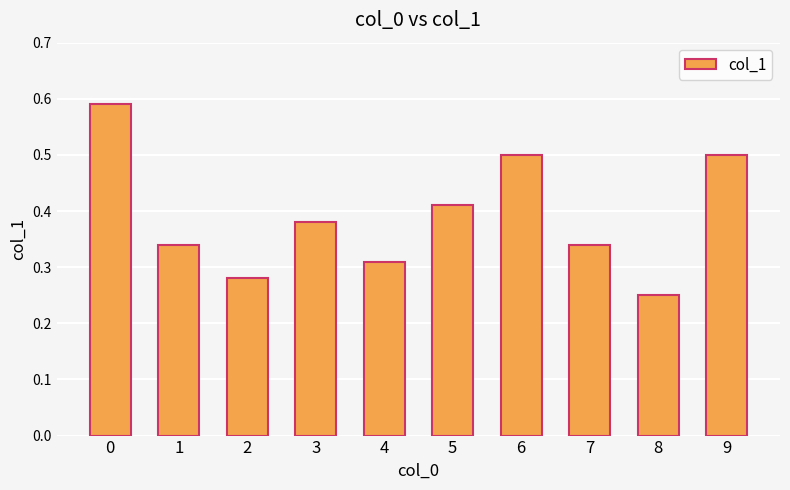

Count the values in the range 0 to 1.

10